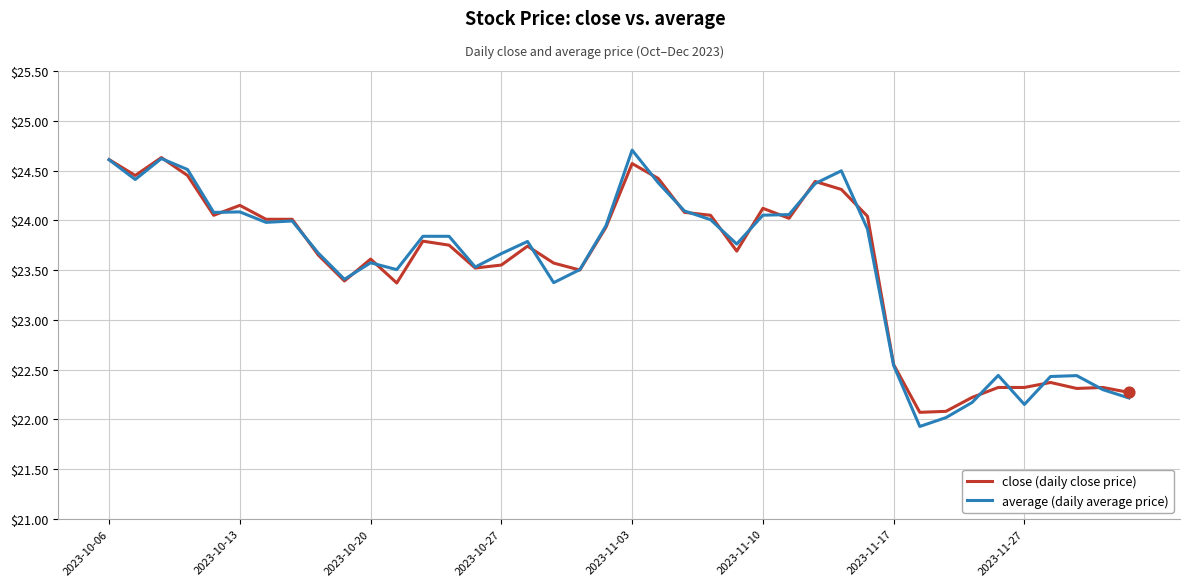

What is the maximum value shown in the chart?

24.7